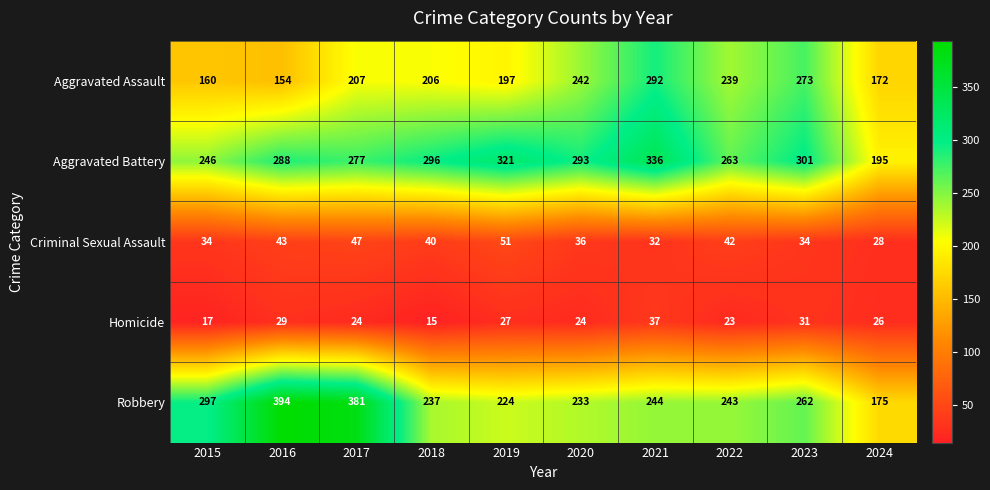

At which category is the sum across all series the highest?

2021